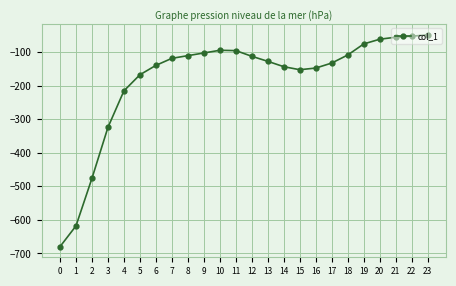

What is the difference between the values at 21 and 6?

84